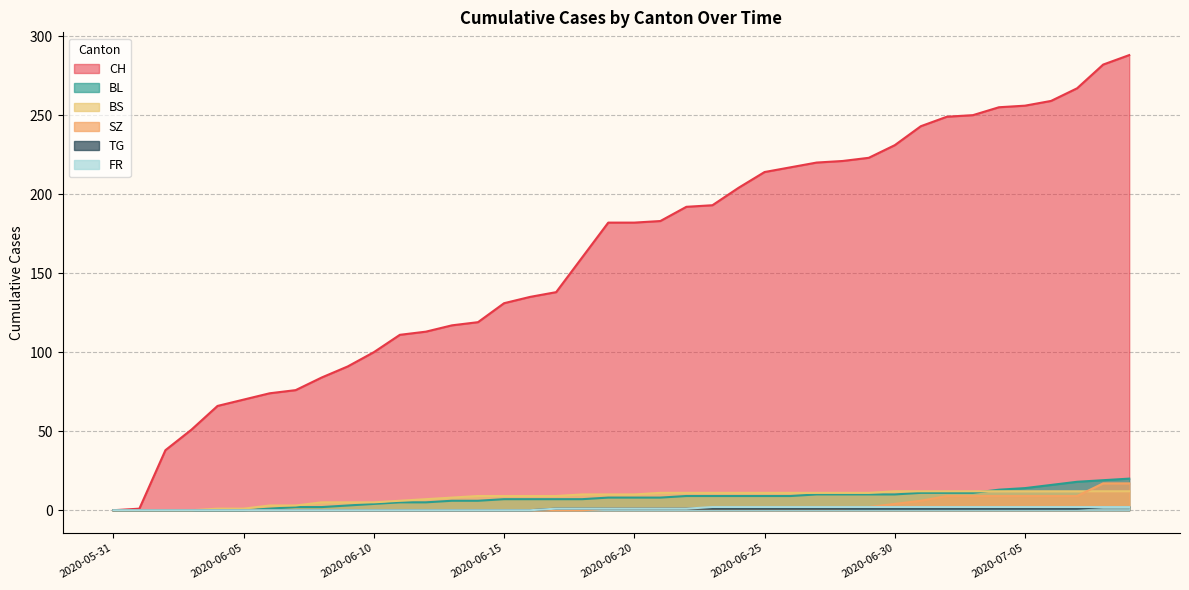

At which label is FR closest to 1?

2020-06-17